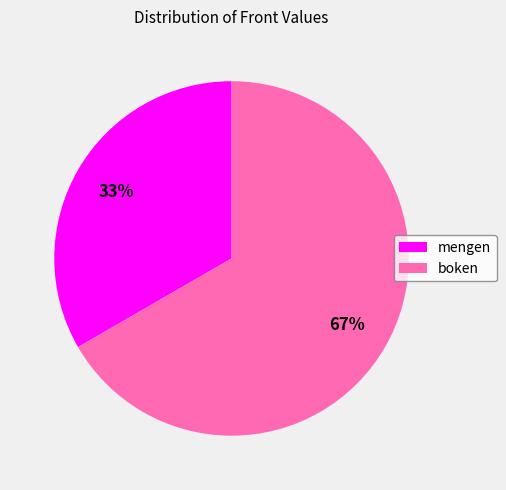

Between mengen and boken, which is larger?

boken